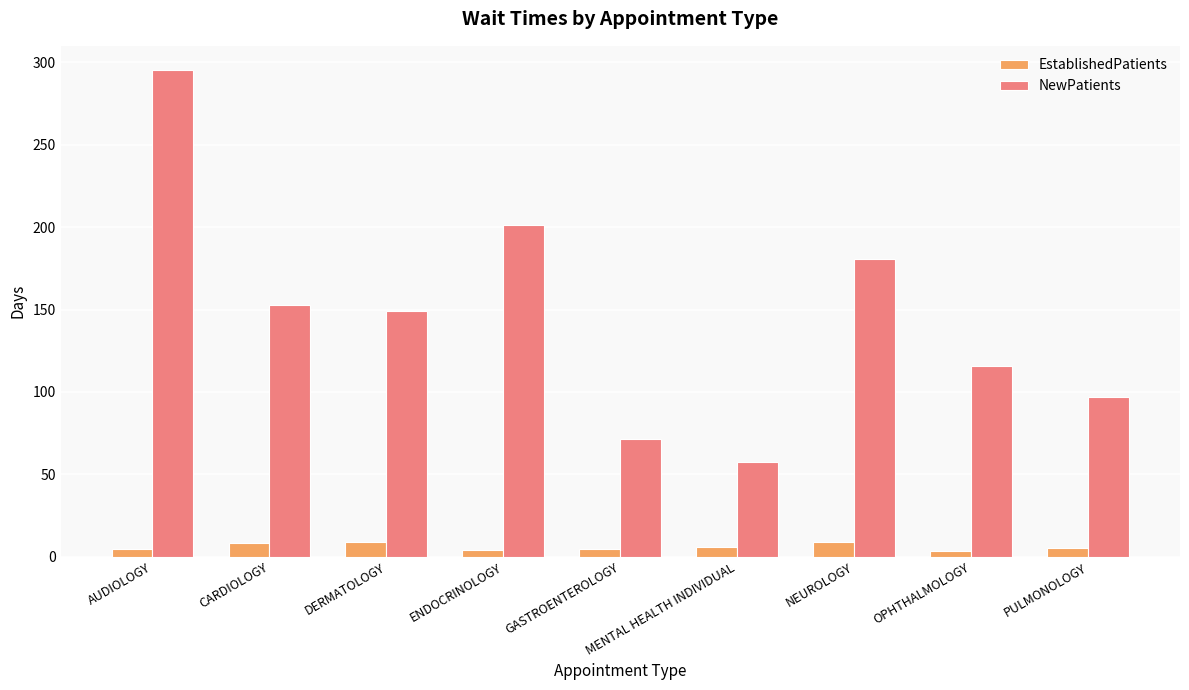

At which label does NewPatients first exceed 149?

AUDIOLOGY